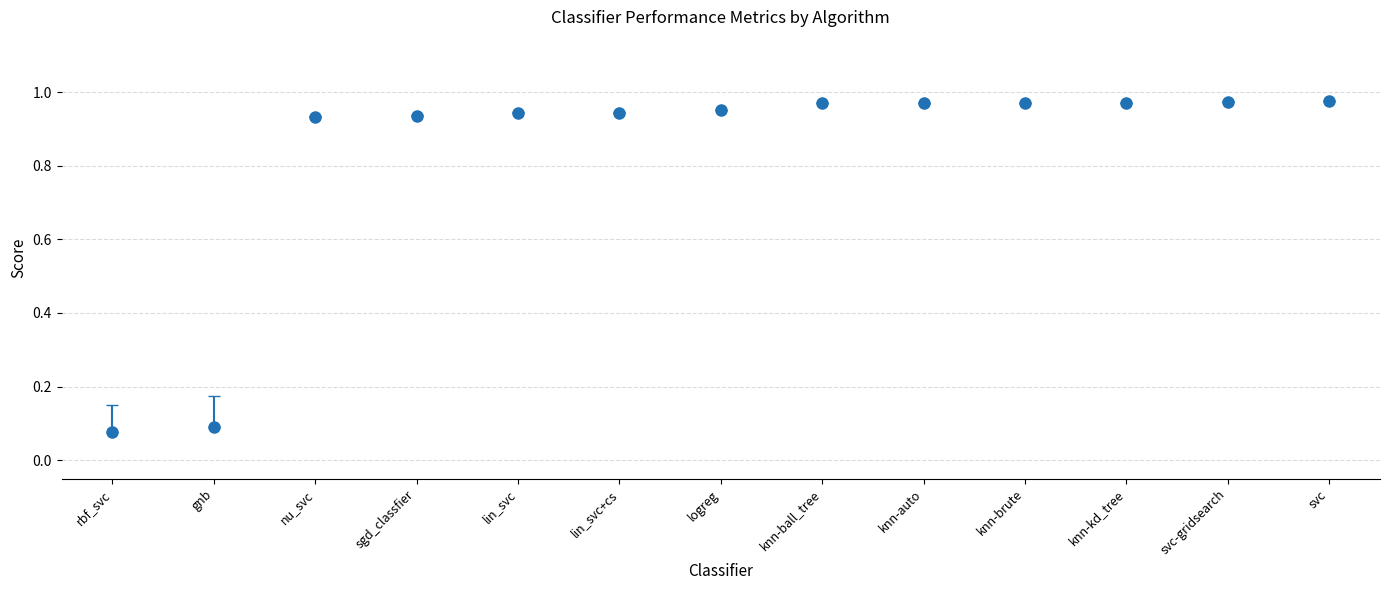

True or false: recall has a value of 0.1 at rbf_svc.

True